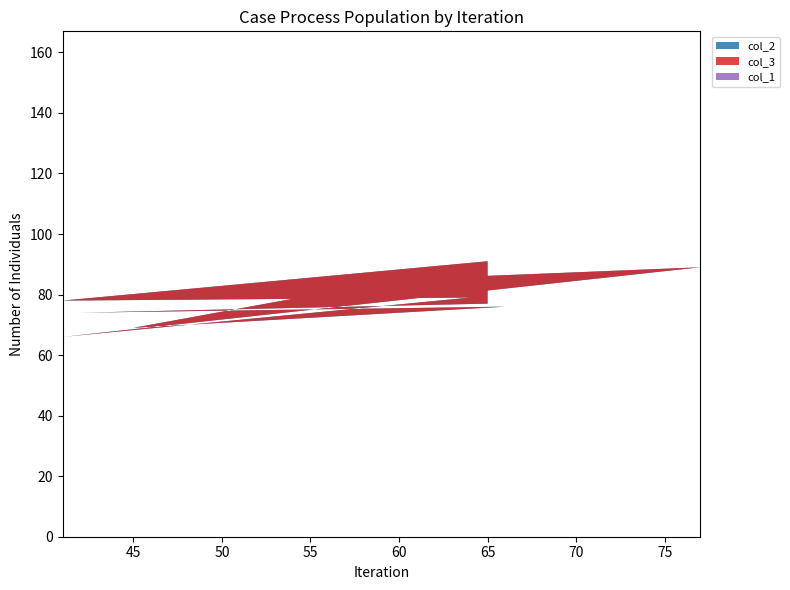

Reading left to right, extract all data points from this chart.

col_2: 65=91	41=78	64=79	41=66	77=89	60=85	45=69	66=76	42=74	65=77
col_3: 65=9	41=22	64=21	41=34	77=11	60=15	45=31	66=24	42=26	65=23
col_1: 65=35	41=59	64=36	41=59	77=23	60=40	45=55	66=34	42=58	65=35